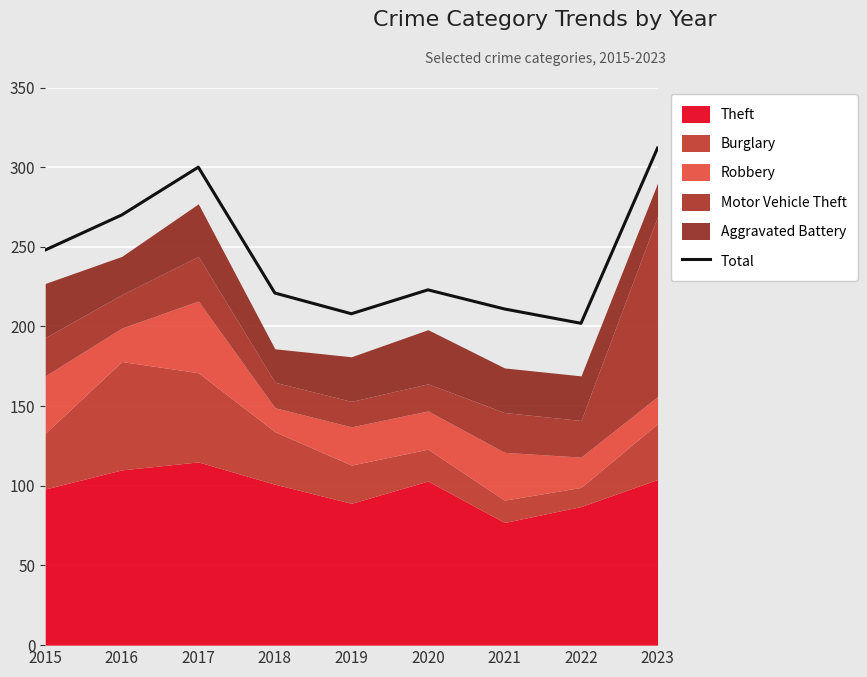

Reading left to right, extract all data points from this chart.

2015=248	2016=270	2017=300	2018=221	2019=208	2020=223	2021=211	2022=202	2023=312